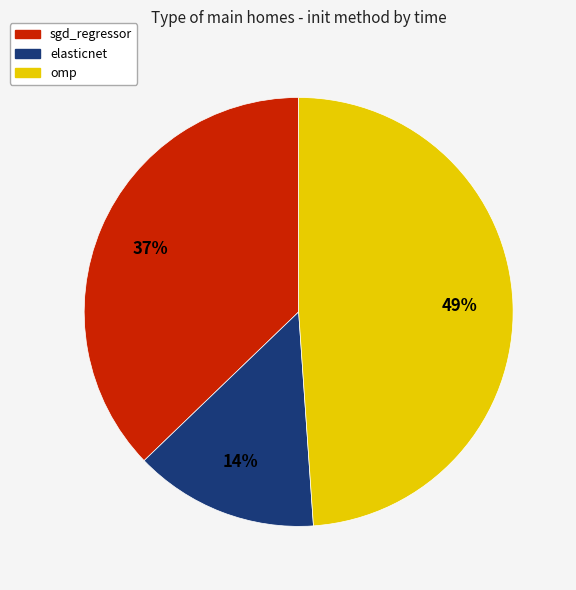

What percentage is the omp slice, to the nearest percent?

49%